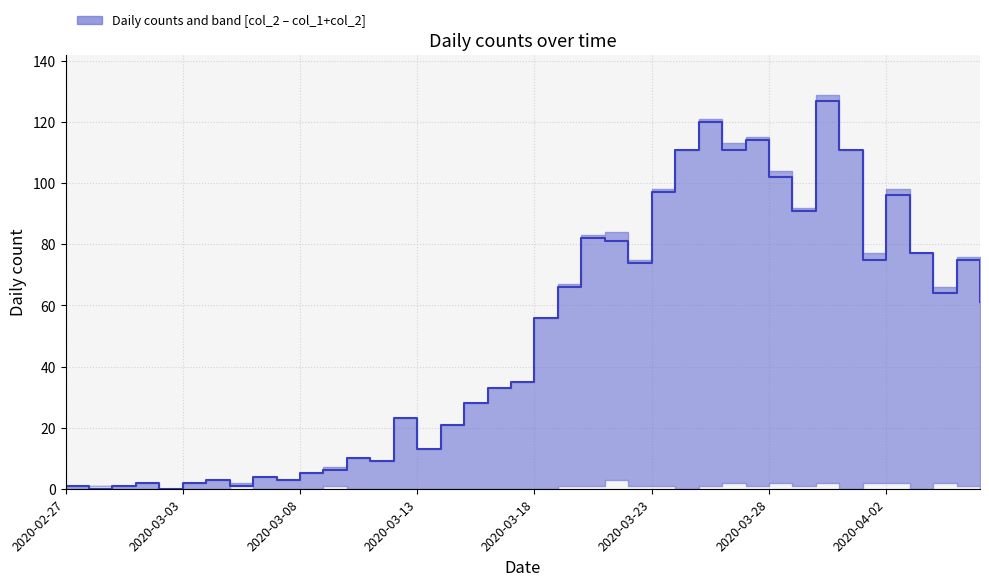

What is the difference between the second highest and second lowest values?

120